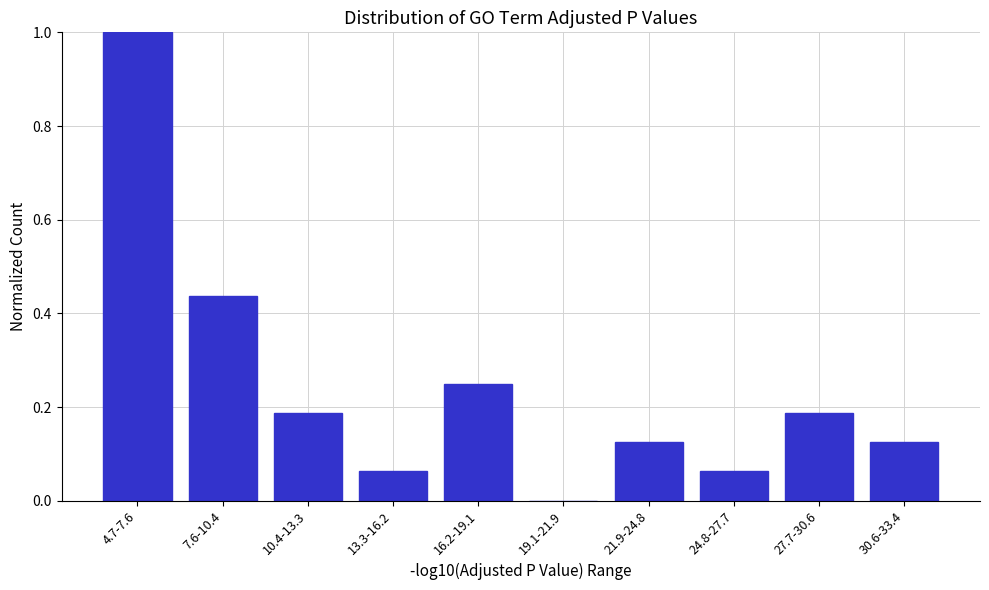

Is it true that the value at 4.7-7.6 is 0.5?

False